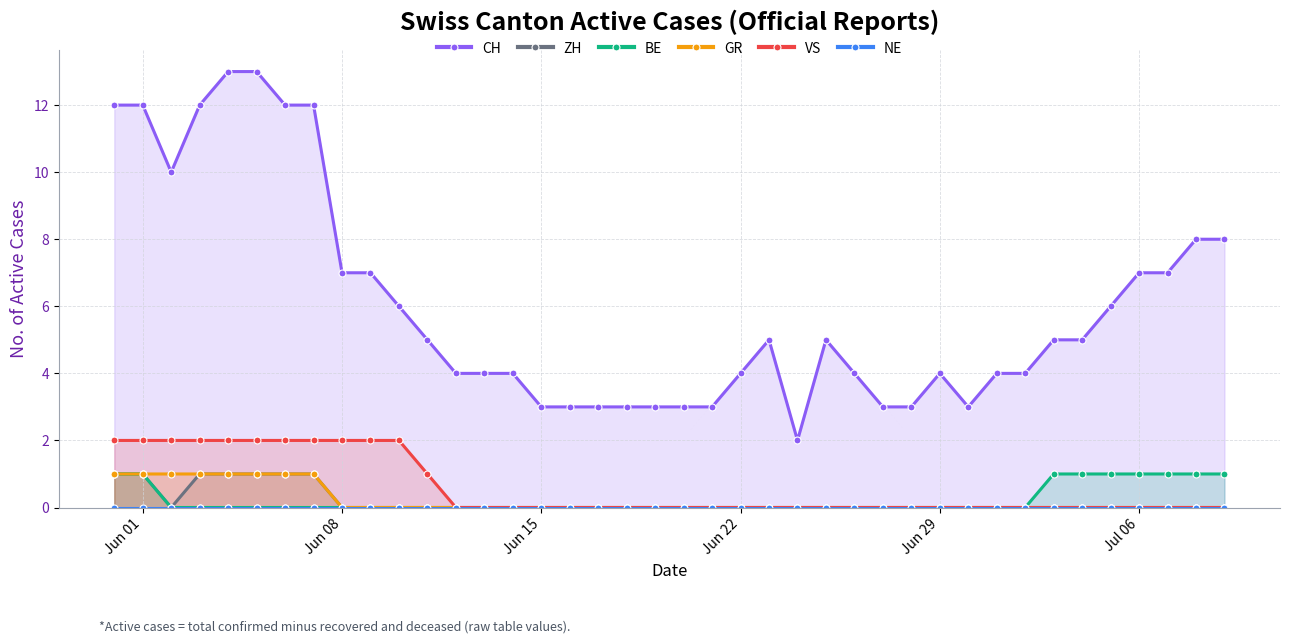

Which series has the largest total across all categories?

CH